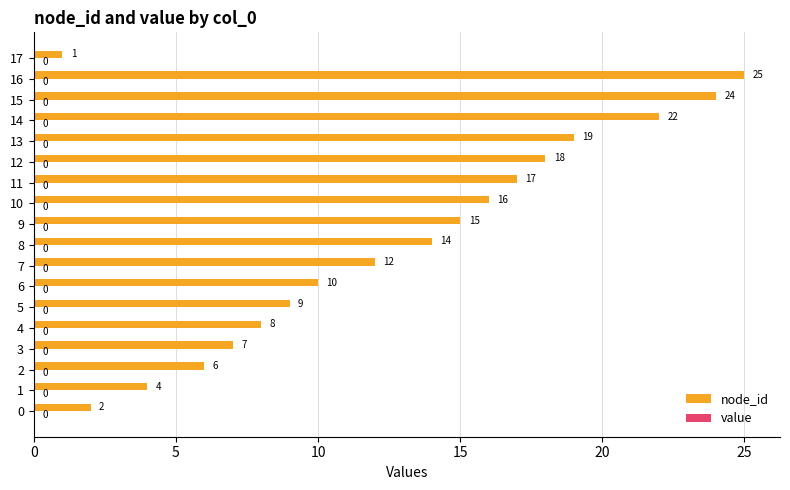

What is the minimum value shown in the chart?

1